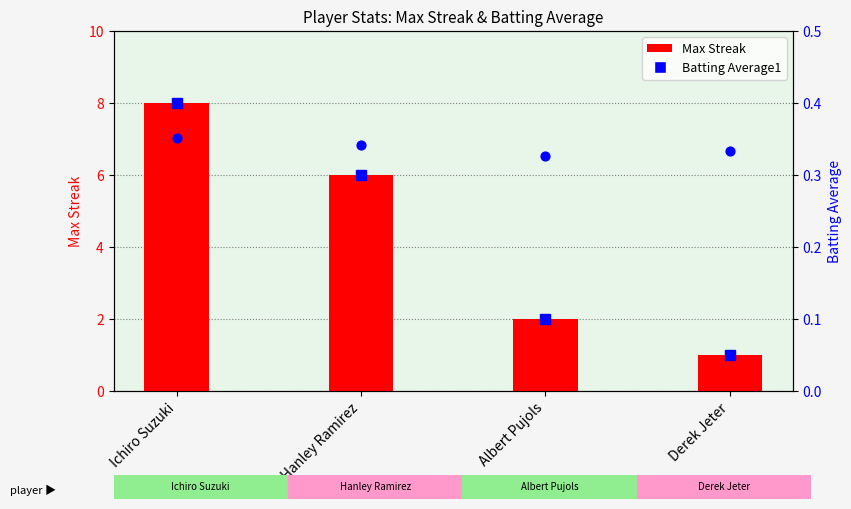

At which category is the sum across all series the highest?

Ichiro Suzuki